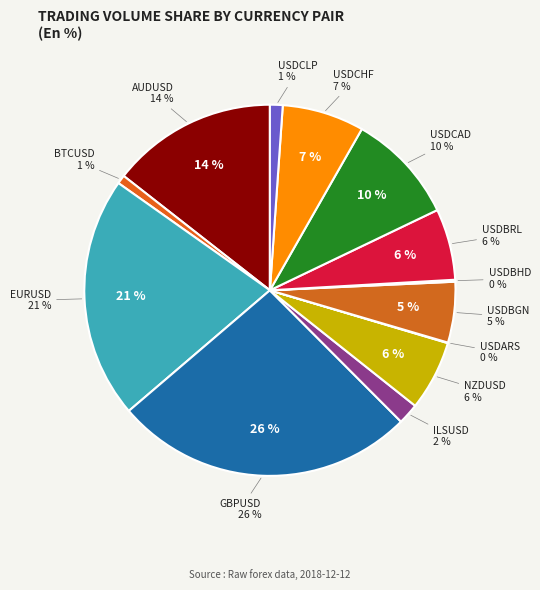

Rank the categories by value from highest to lowest.

GBPUSD, EURUSD, AUDUSD, USDCAD, USDCHF, USDBRL, NZDUSD, USDBGN, ILSUSD, USDCLP, BTCUSD, USDBHD, USDARS